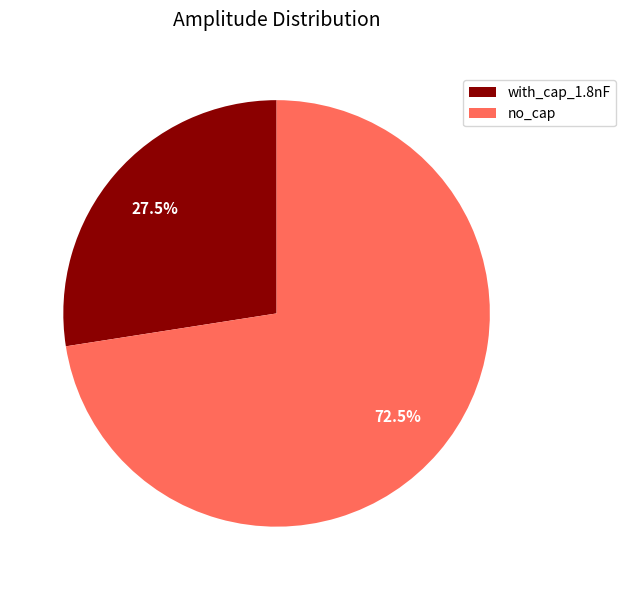

Between with_cap_1.8nF and no_cap, which is larger?

no_cap